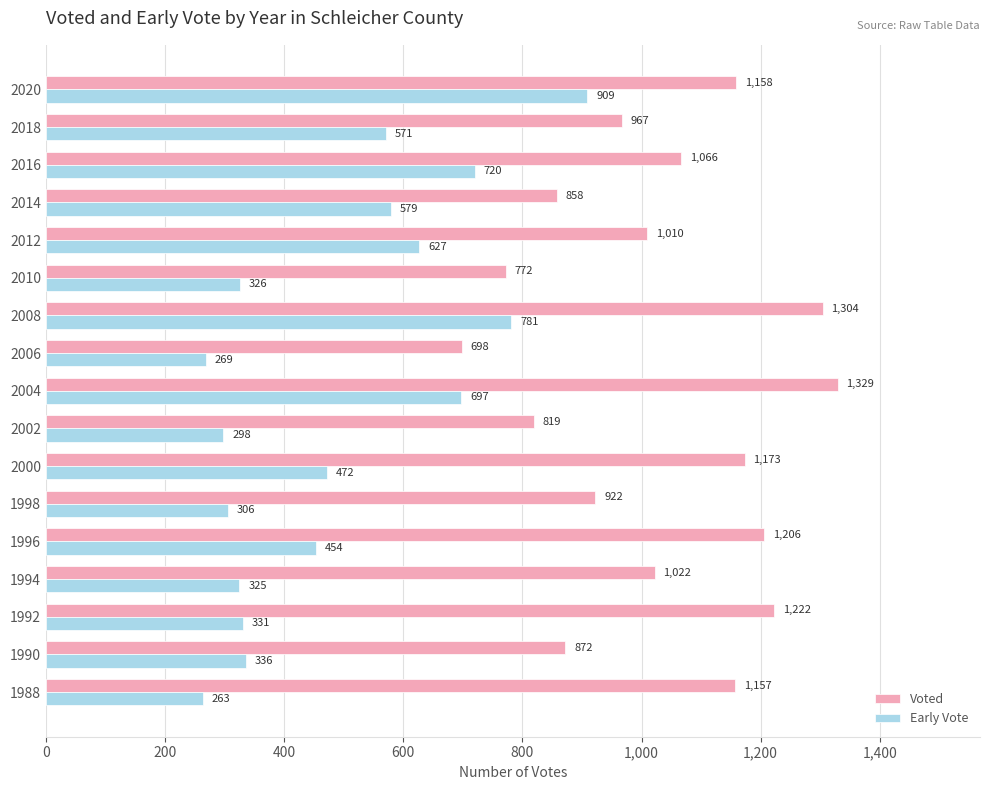

What is the highest value of the Early Vote series?

909